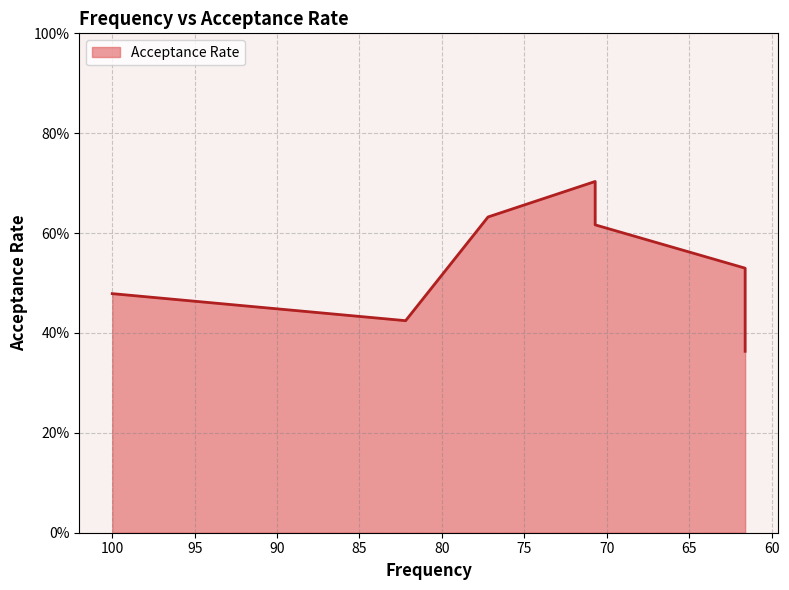

Rank the categories by value from lowest to highest.

61.6, 82.2, 61.6, 61.6, 100.0, 61.6, 61.6, 70.7, 77.2, 70.7, 70.7